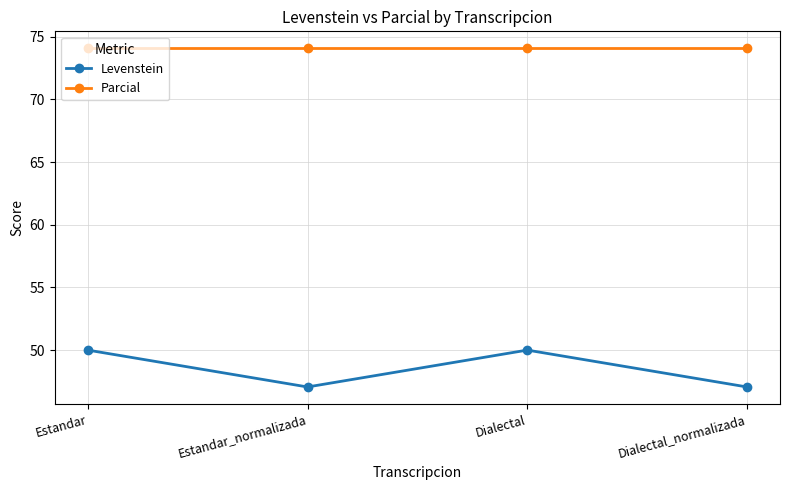

What is the sum of all Parcial values?

296.3